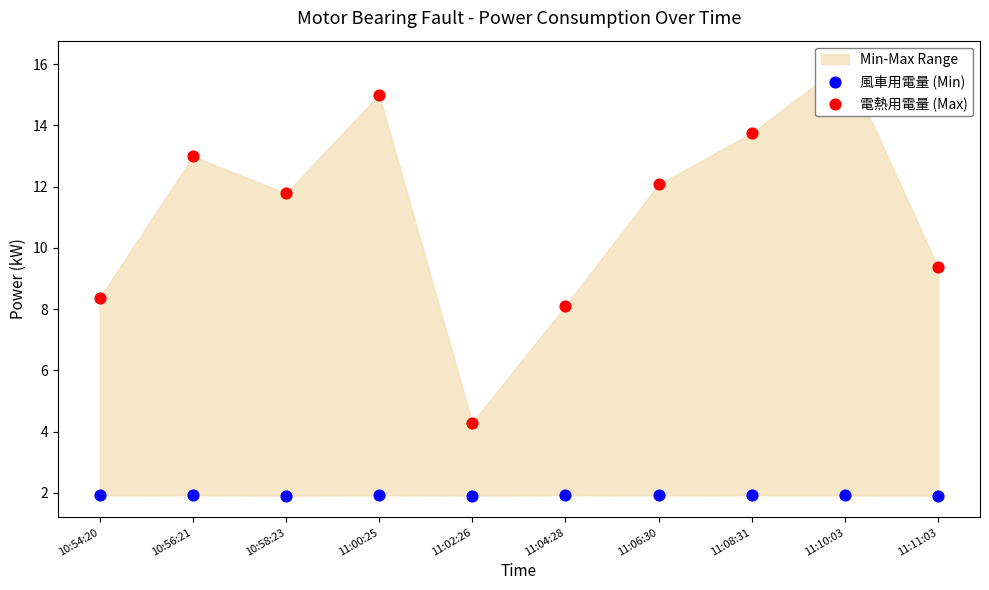

What is the total value across all series at 11:00:25?

16.9